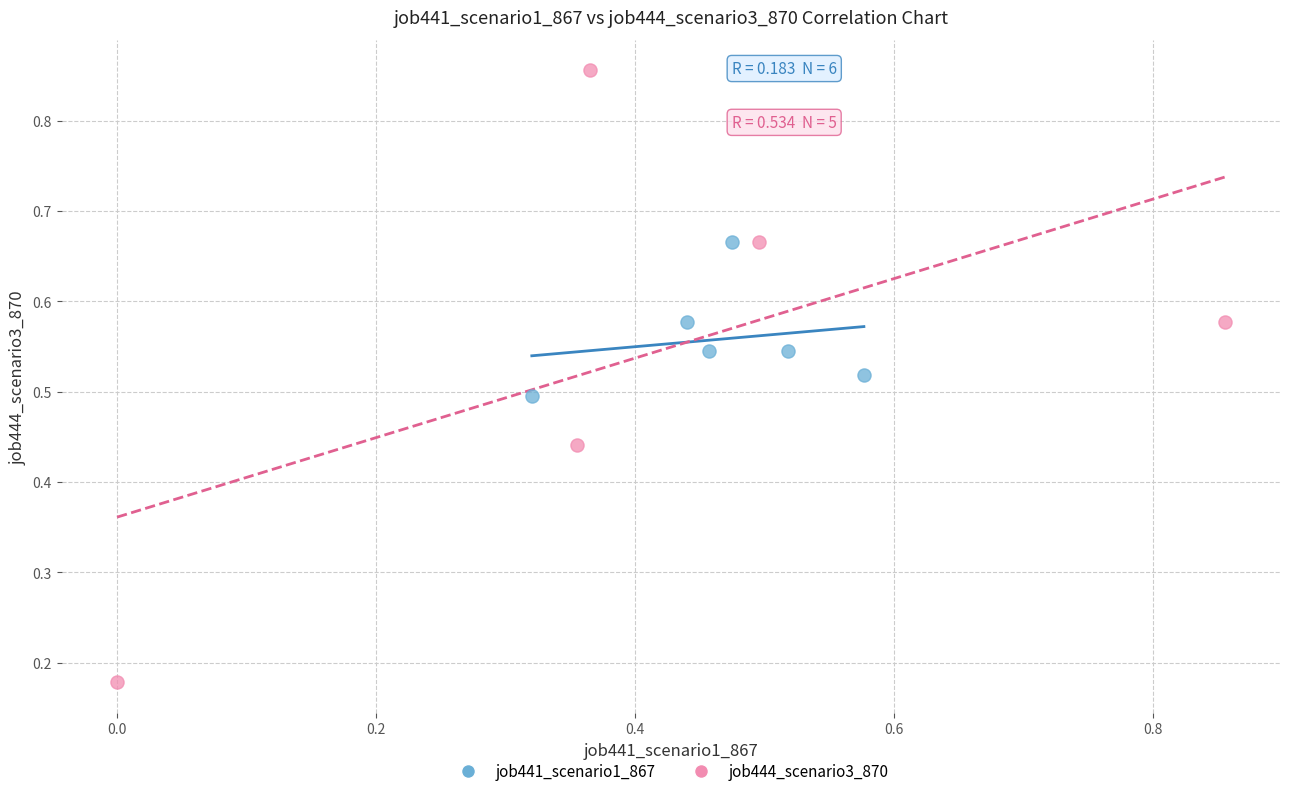

What are all the series names shown in the legend?

job441_scenario1_867, job444_scenario3_870